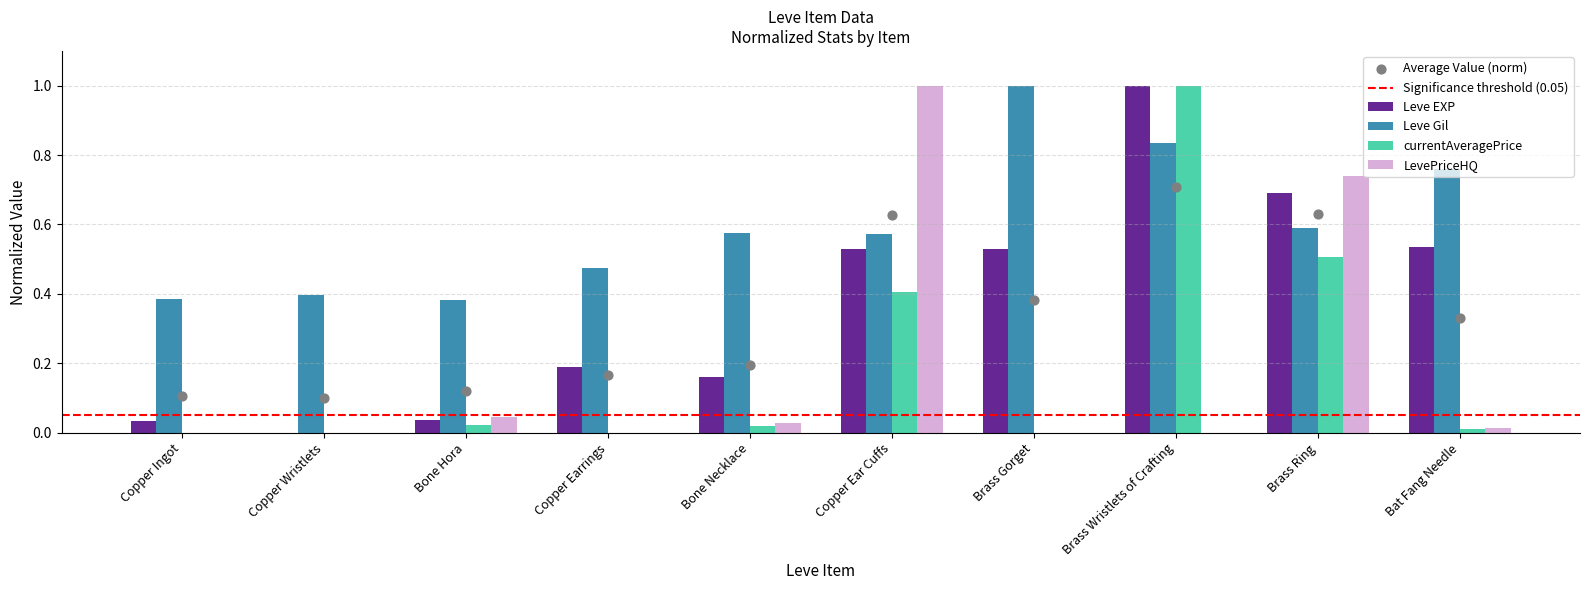

At how many categories does at least one series exceed 0?

10